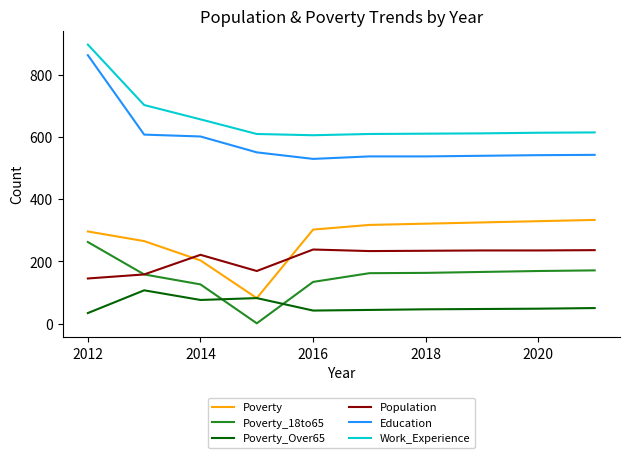

After their last crossing, which series has the higher values: Population or Poverty?

Poverty